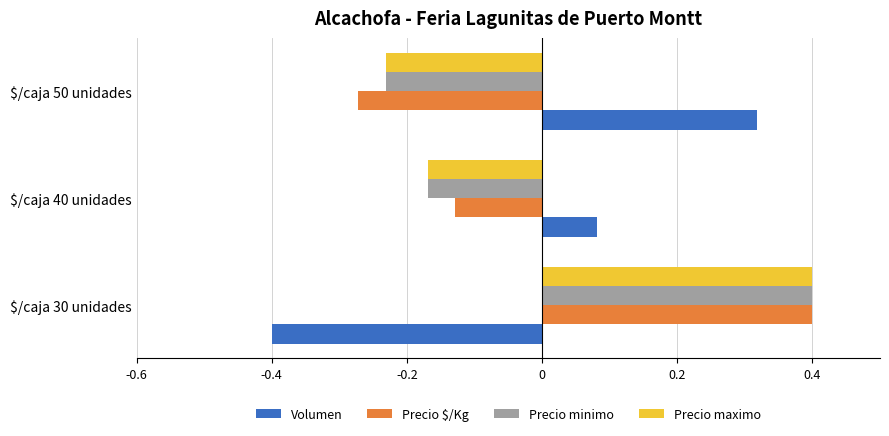

Rank the categories by Precio maximo value from highest to lowest.

$/caja 30 unidades, $/caja 40 unidades, $/caja 50 unidades